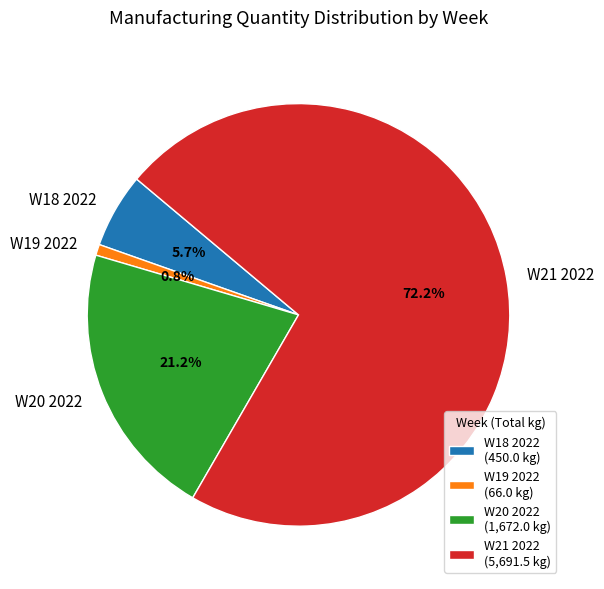

What is the majority slice?

W21 2022